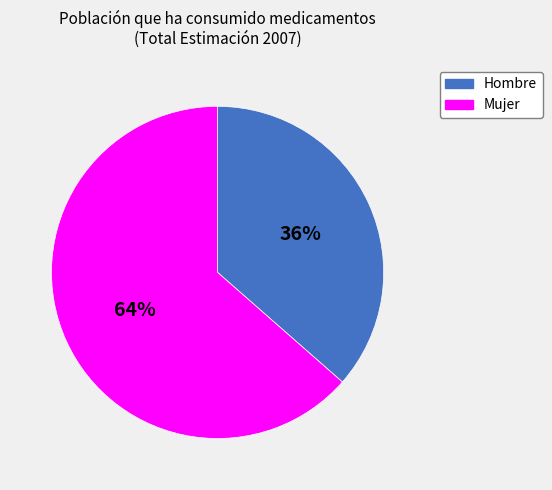

To the nearest percent, what is the average slice percentage?

50%